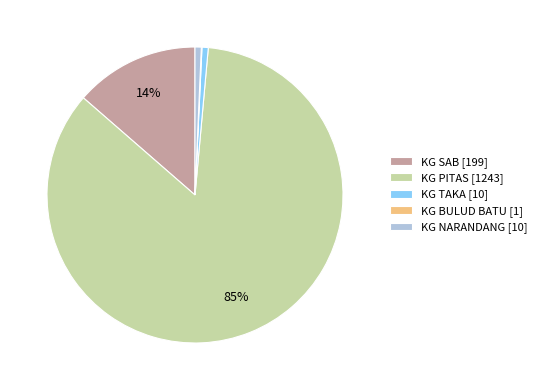

Is the sum of KG TAKA [10] and KG NARANDANG [10] greater than half?

No